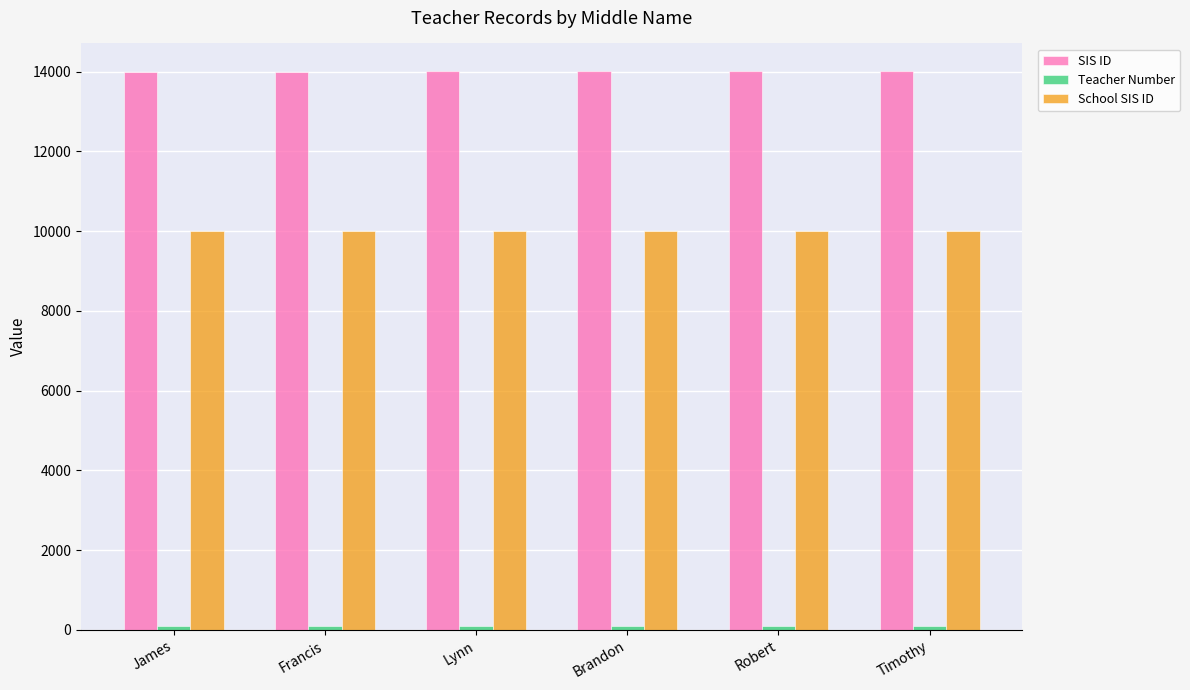

The SIS ID series shows 20892 at James. True or false?

False